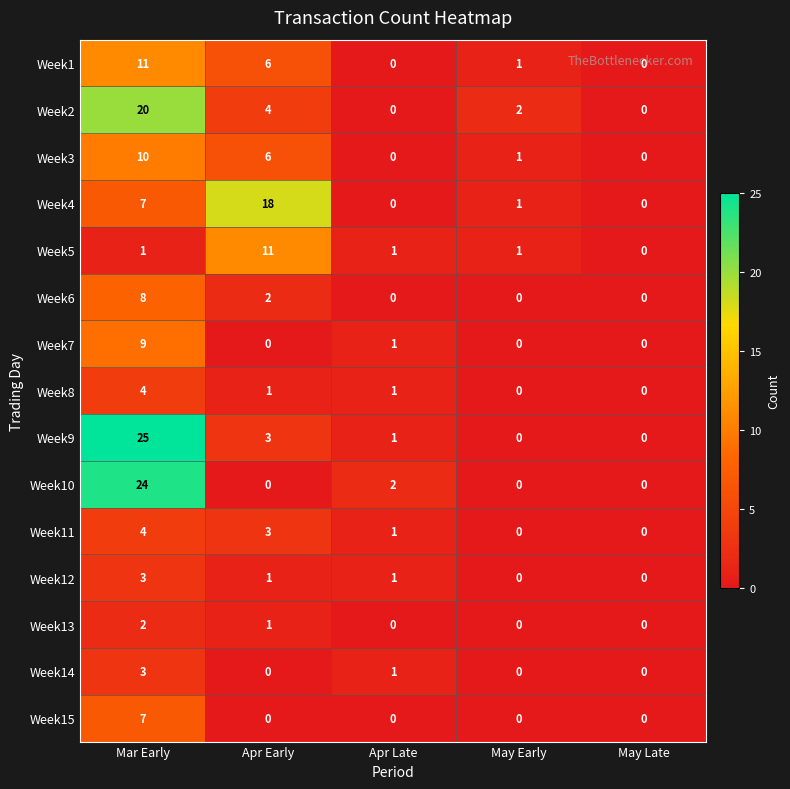

Which series has the largest total across all categories?

Week9